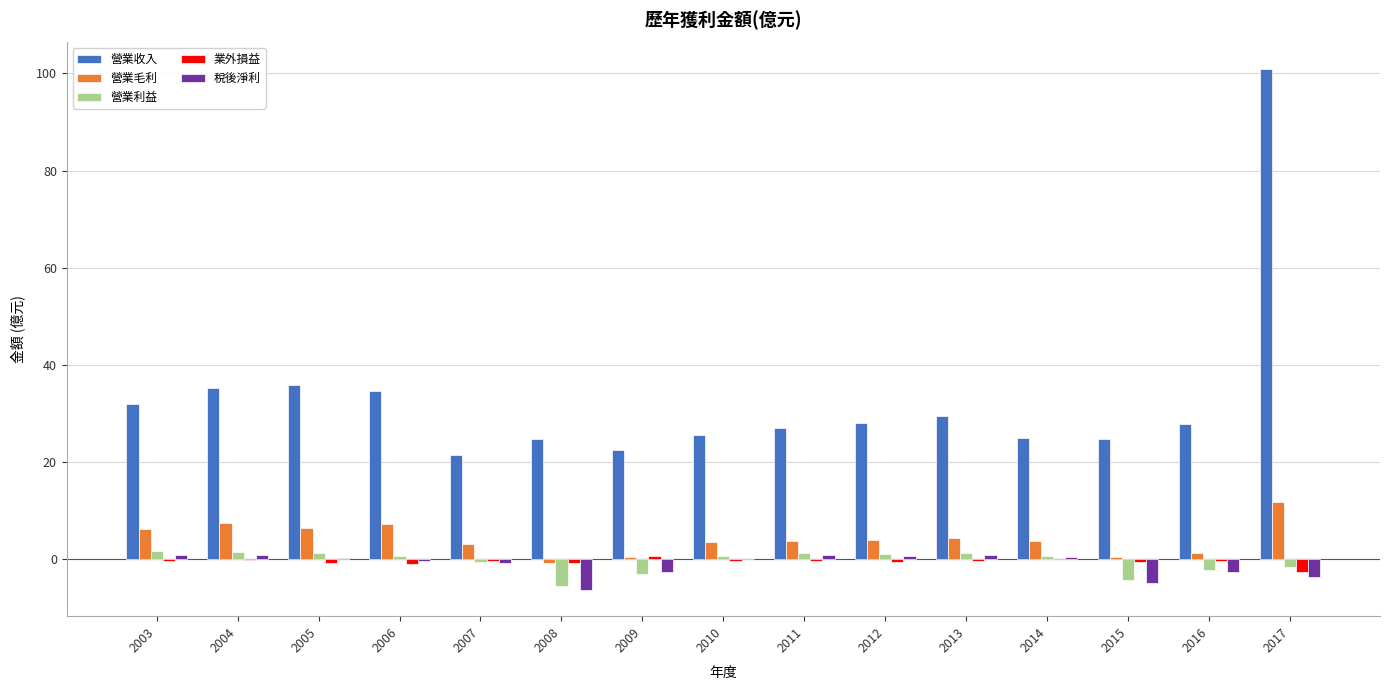

Is the value of 業外損益 at 2008 greater than the value of 營業利益 at 2003?

No